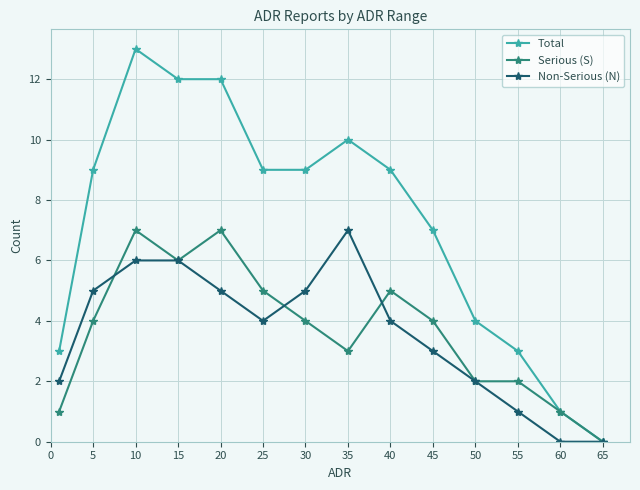

Which series has the widest spread of values?

Total